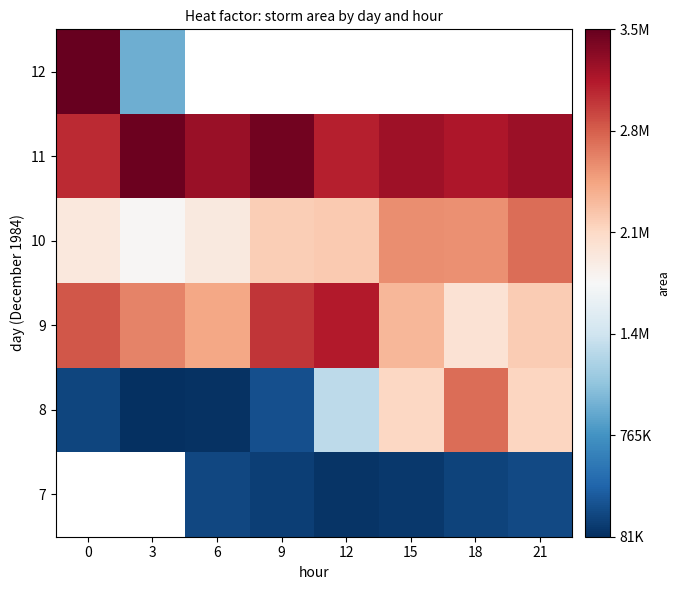

Where does the 11 series first go above 3255625?

3